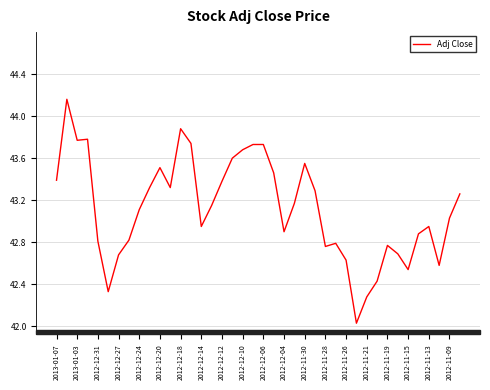

Is this an area chart (filled region under the line)?

No